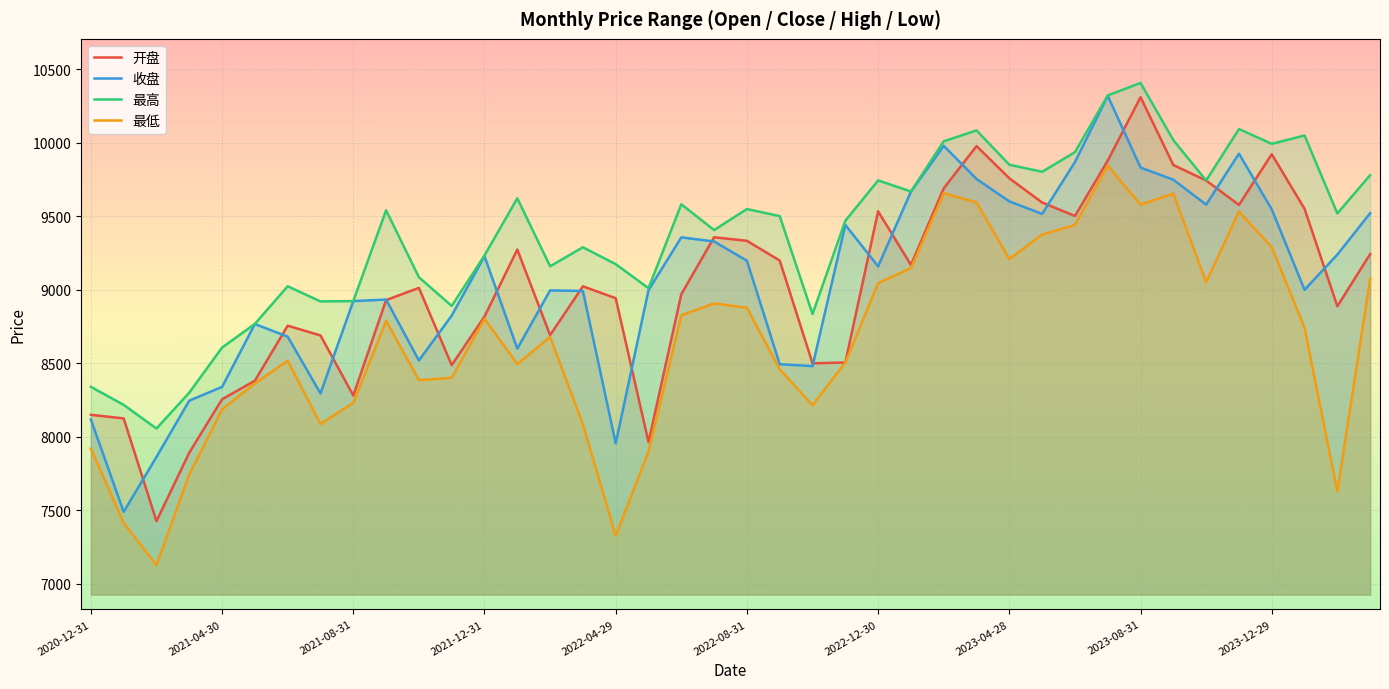

True or false: 最高 has more than 2 points higher than both neighbors.

True